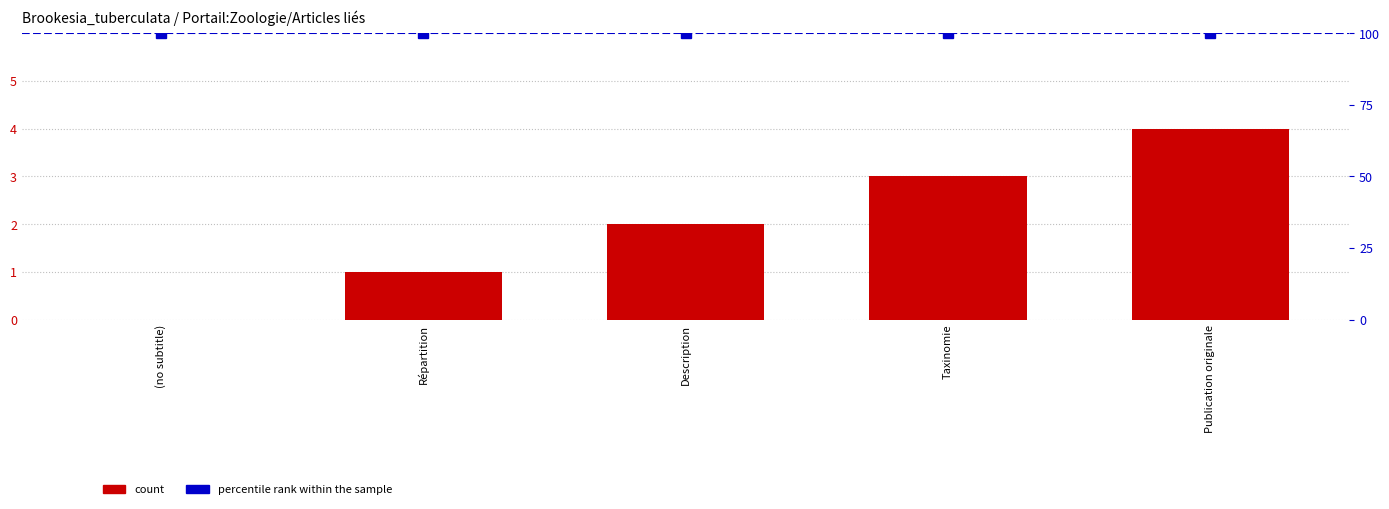

Reading left to right, list all the values displayed in this chart.

0	1	2	3	4